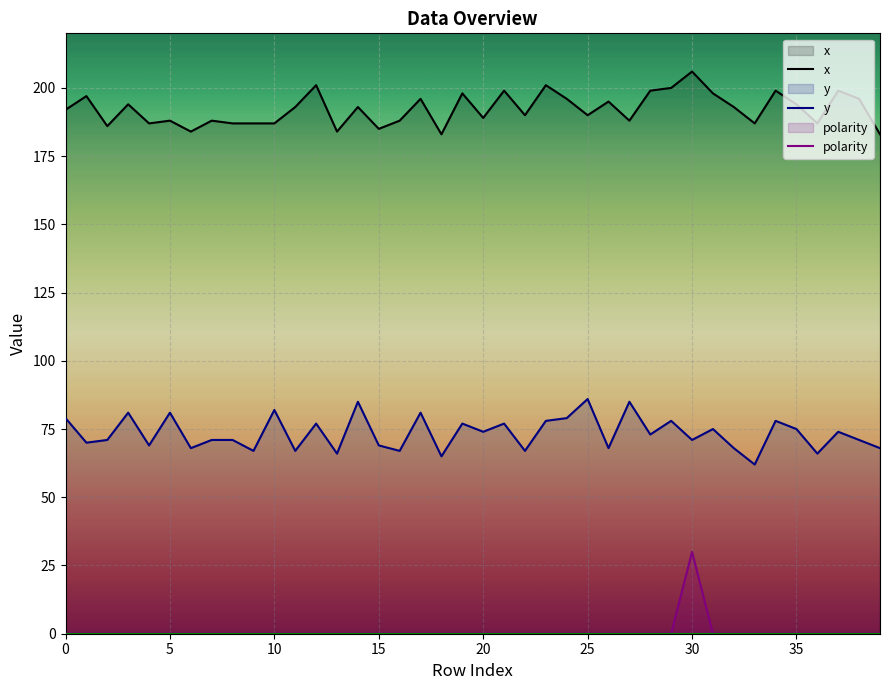

The value of polarity at 15 is 0. True or false?

True